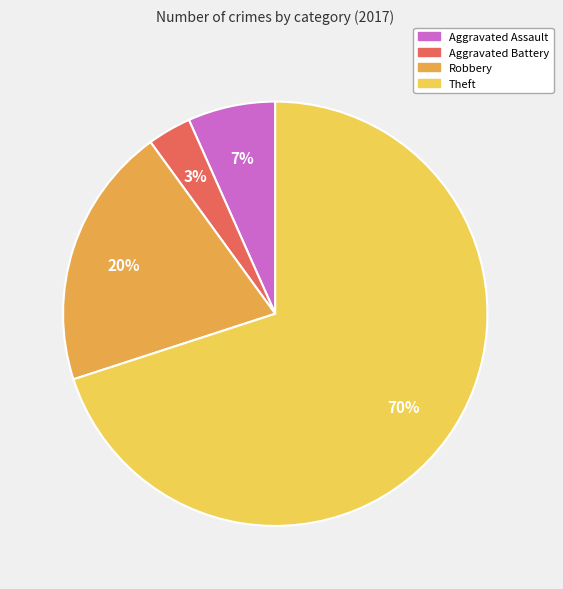

To the nearest percent, what portion does Robbery represent?

20%